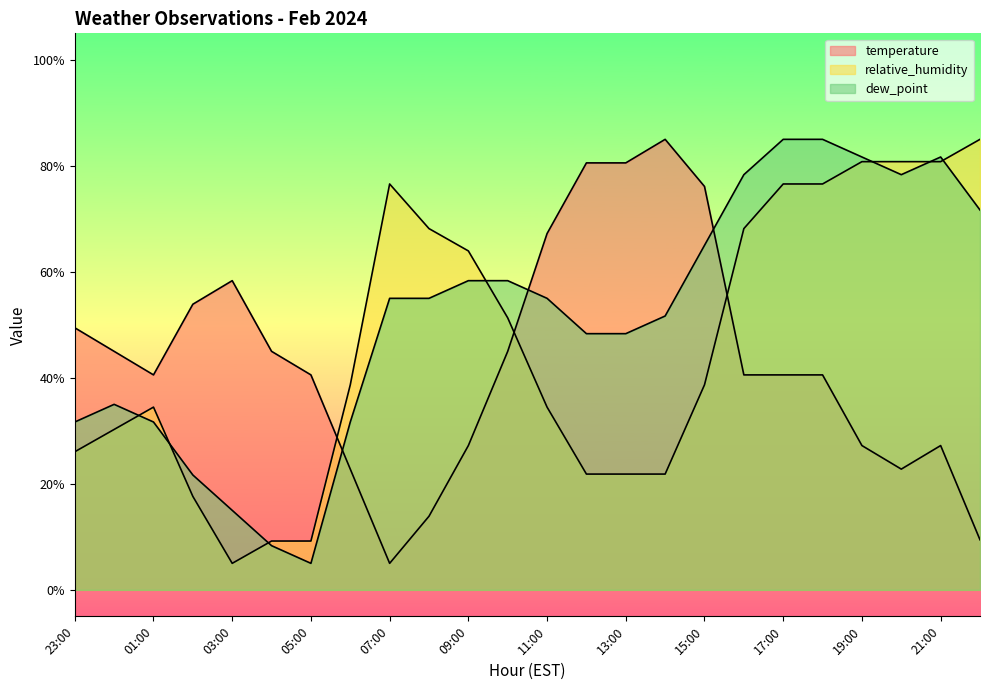

How many intersections are there between dew_point and temperature?

3